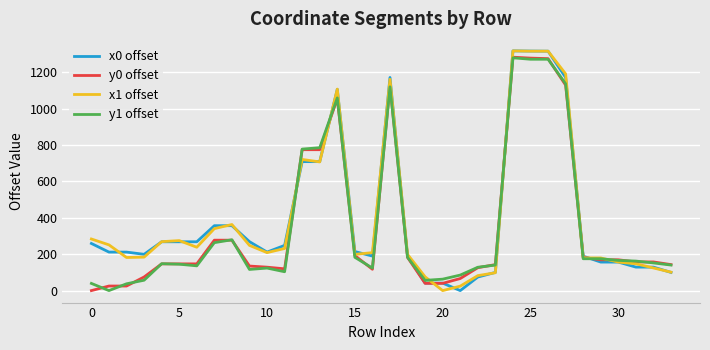

What is the maximum value shown in the chart?

1317.9